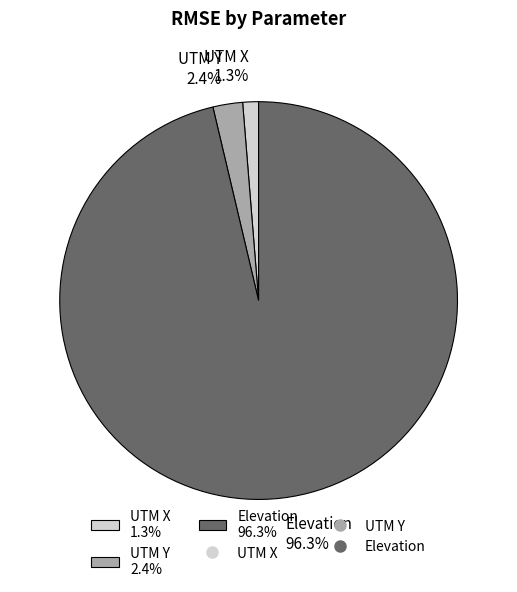

Is it true that Elevation is 96% of the pie?

True